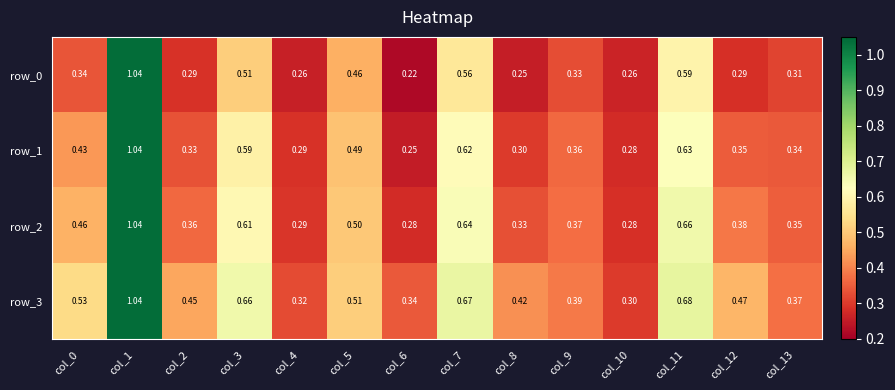

Between col_0 and col_13, which series saw the biggest shift?

row_3